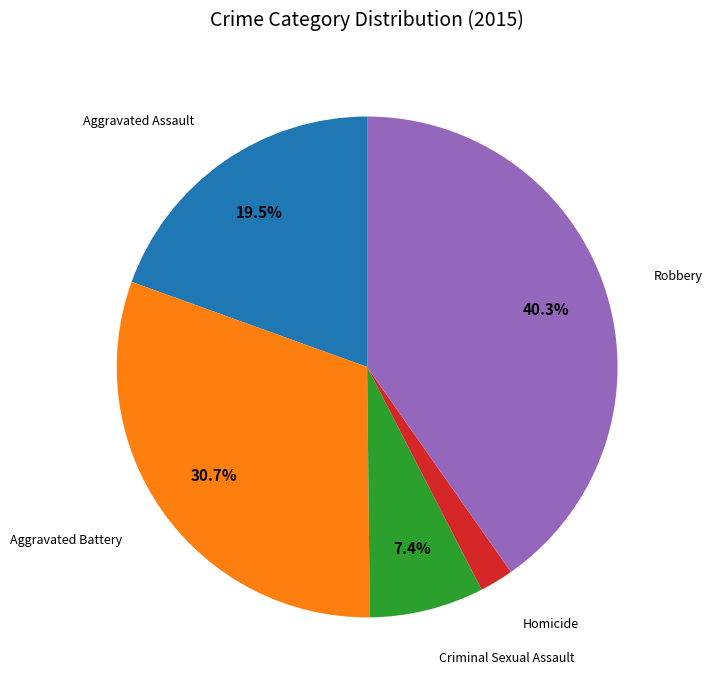

Is there a majority slice in this chart?

No